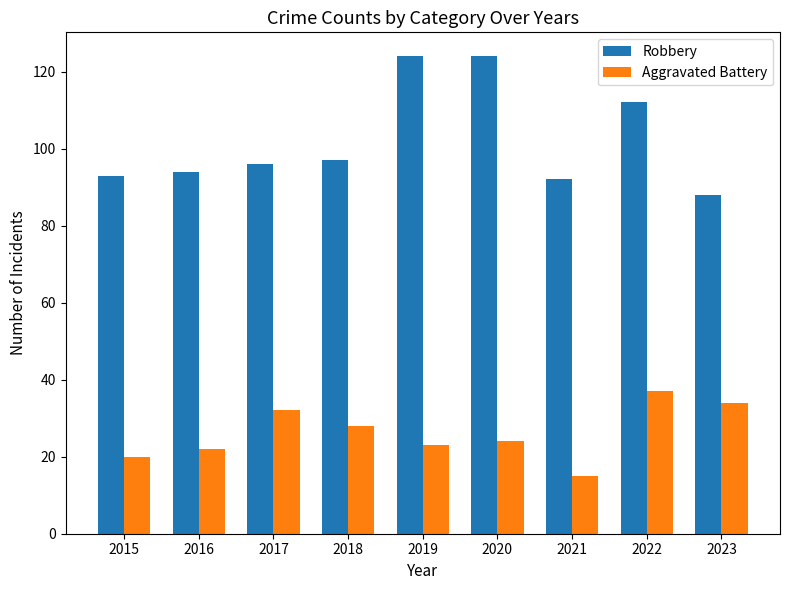

List the series in order of their overall mean, lowest first.

Aggravated Battery, Robbery